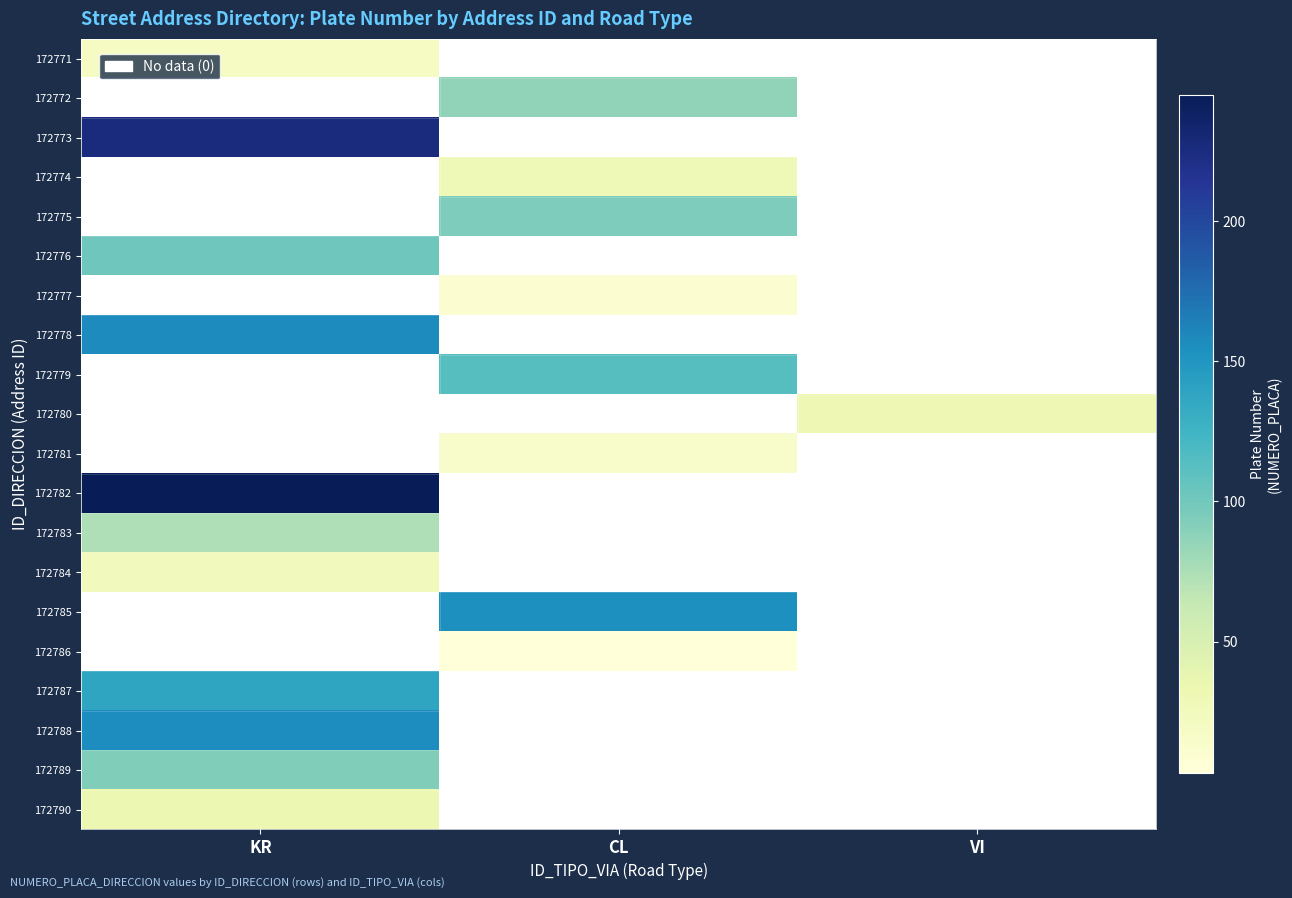

Is the value of 172789 at CL greater than the value of 172782 at KR?

No